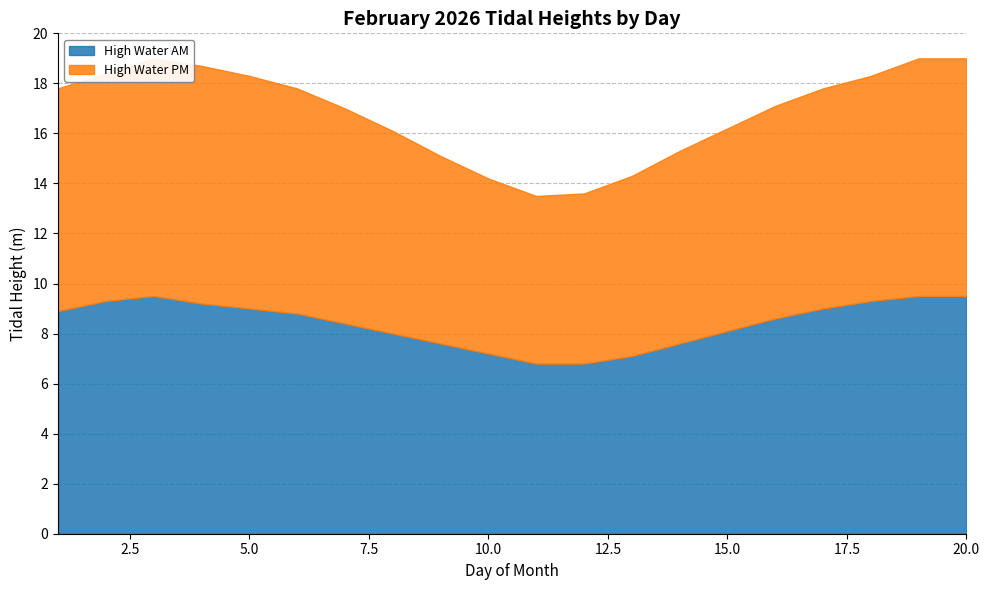

How many data points in High Water AM are above 8?

13